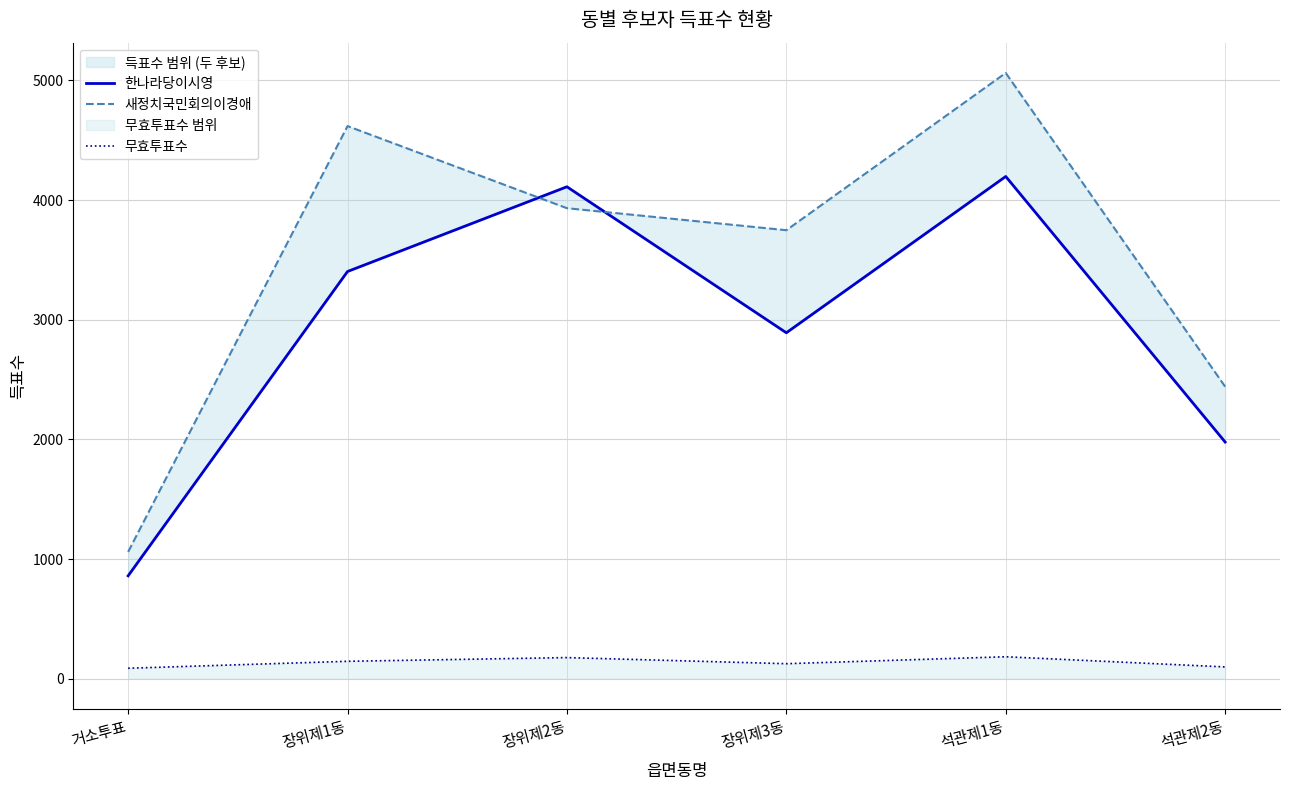

How many values in the 무효투표수 series exceed 146?

2